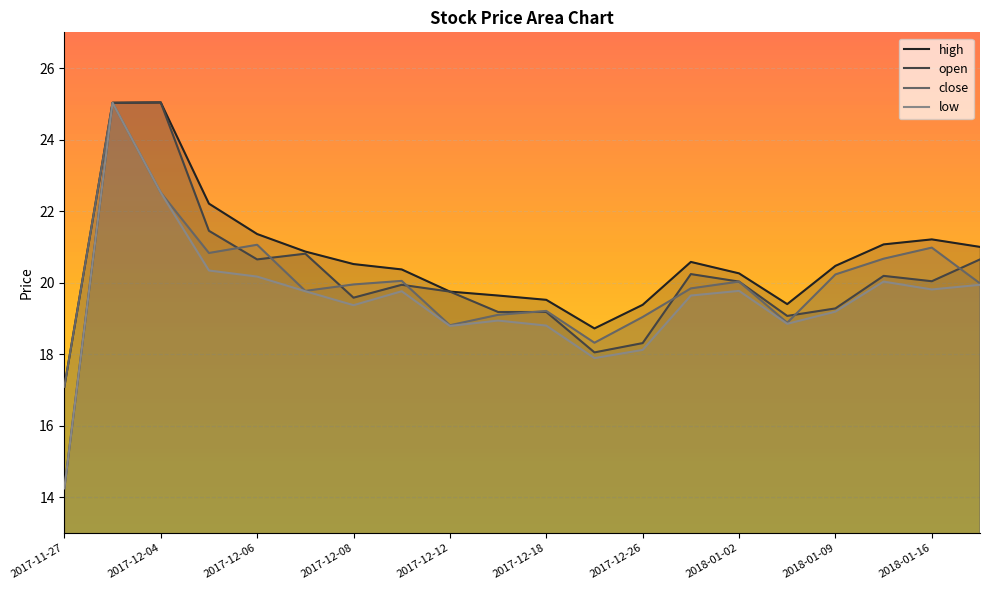

How many data points in open are less than 20?

10